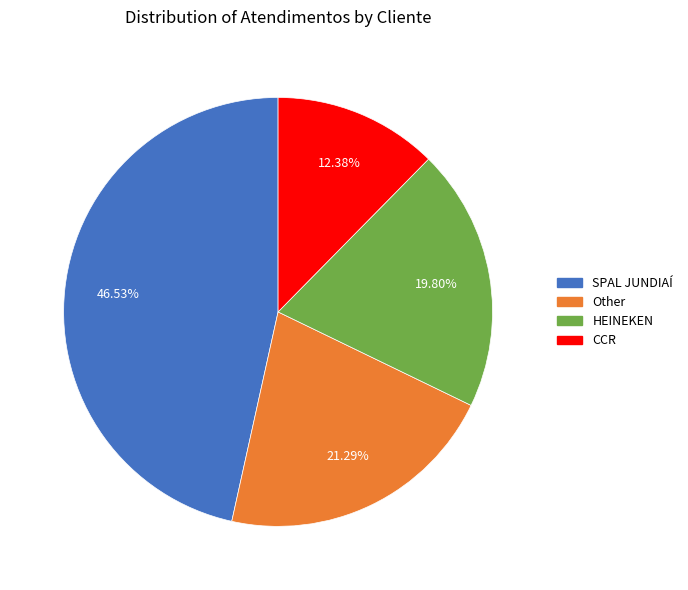

Is it true that HEINEKEN is 20% of the pie?

True